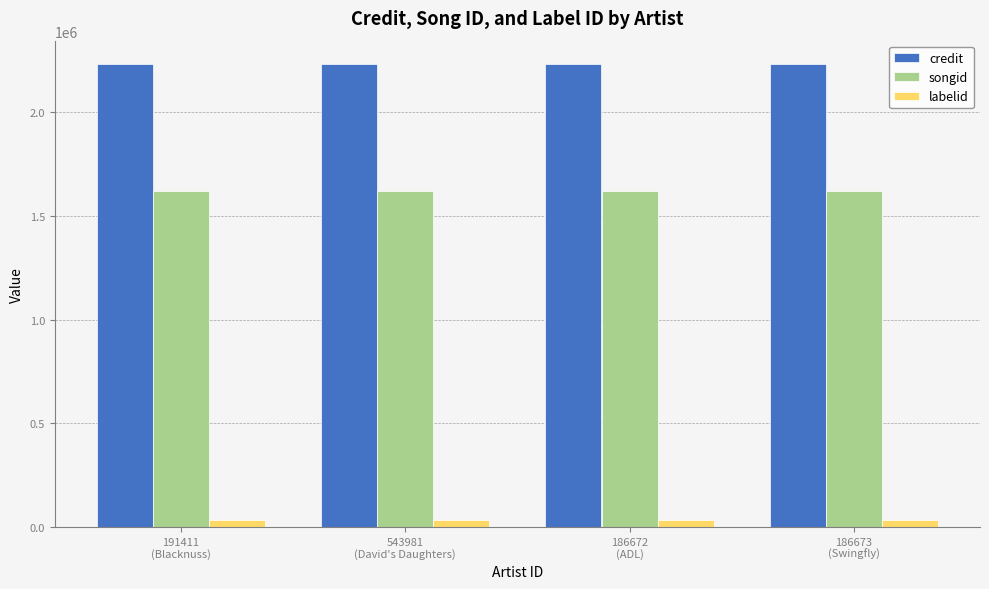

Is the value of songid at 191411
(Blacknuss) greater than the value of credit at 543981
(David's Daughters)?

No